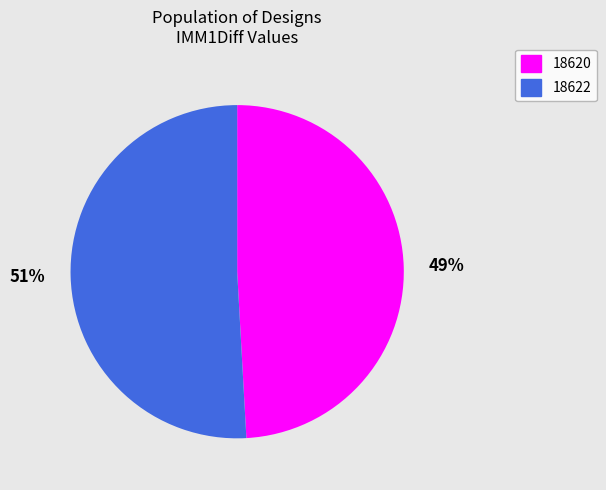

Rank the categories by value from highest to lowest.

51%, 49%